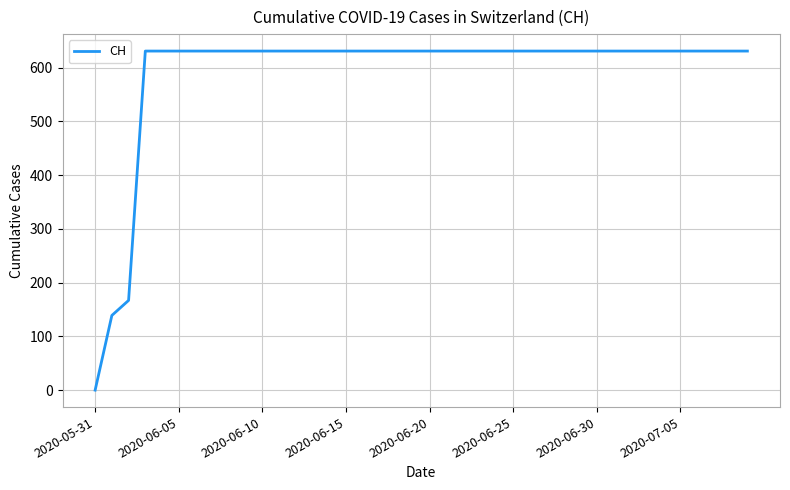

What is the greatest value displayed?

631